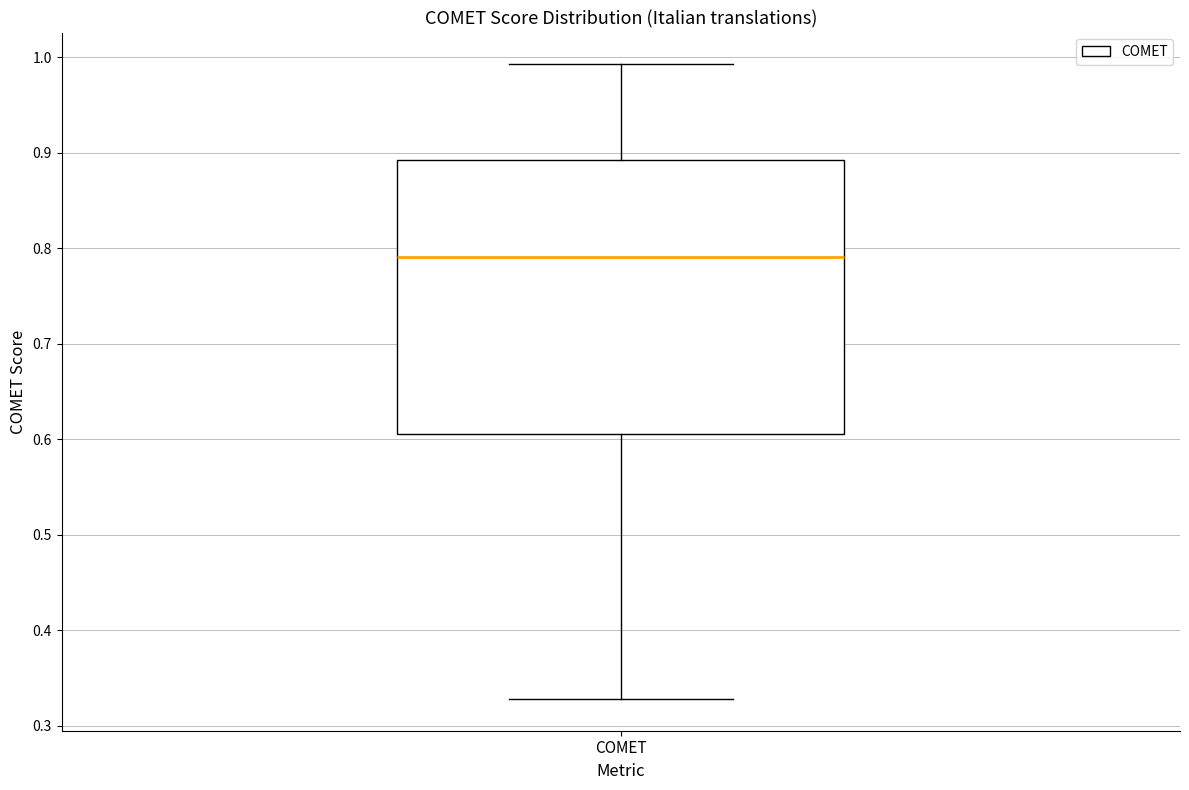

Where does the upper whisker of the box for COMET end on the y-axis? The values are not printed on the chart, so give them approximately, as read against the axis.

0.99